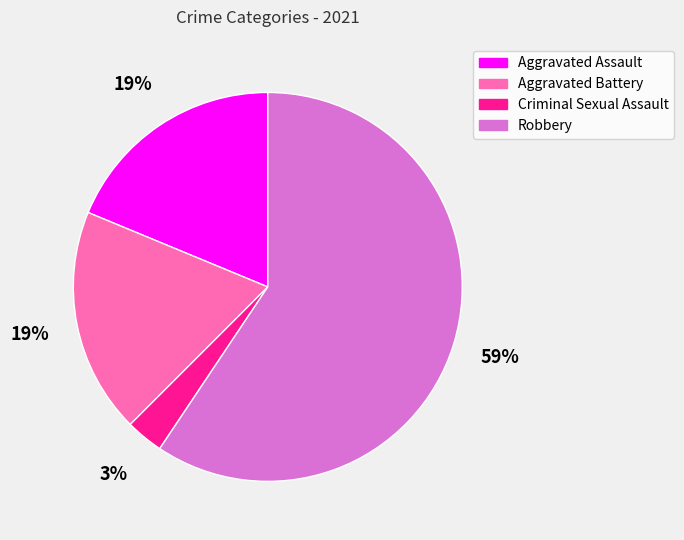

What percentage is the Aggravated Assault slice, to the nearest percent?

19%